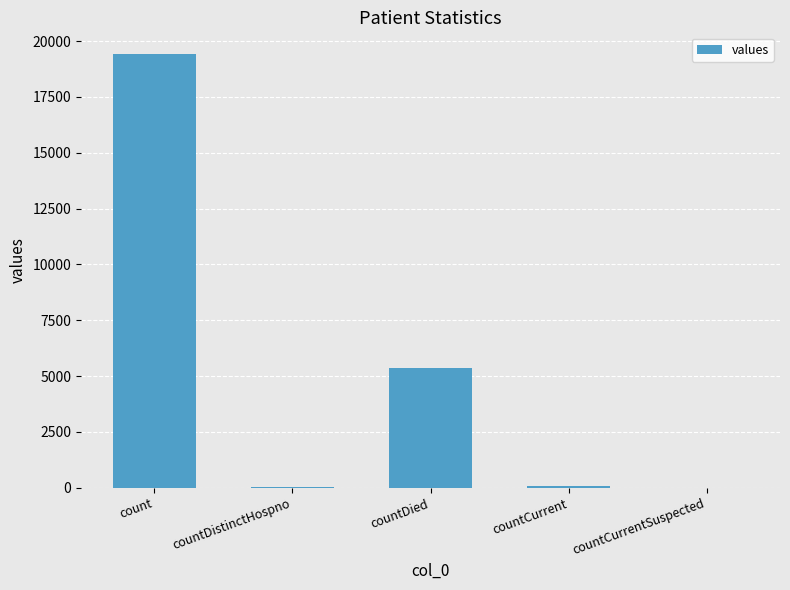

Is it true that the value at countDistinctHospno is 38?

True